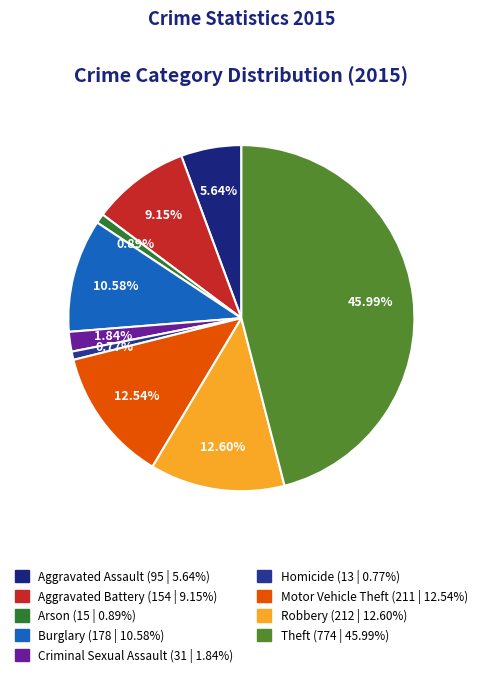

True or false: Robbery accounts for 25% of the total.

False